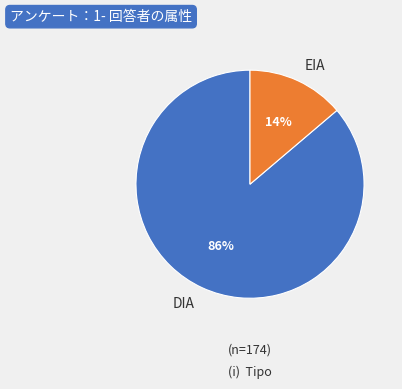

Rank the categories by value from highest to lowest.

DIA, EIA